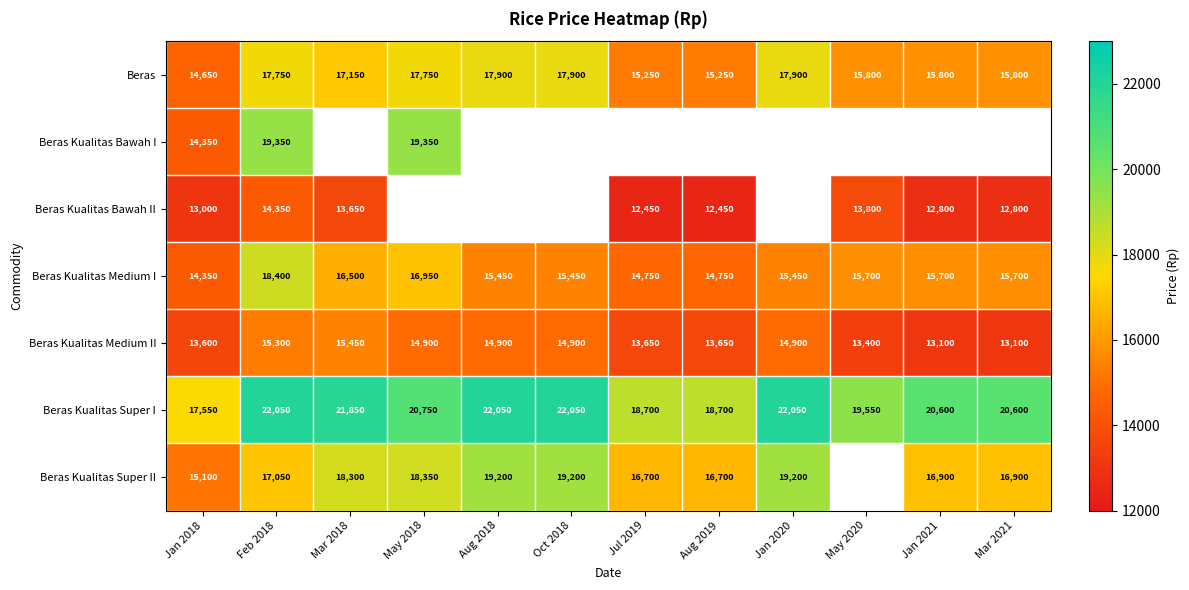

Which category has the highest value in the Beras Kualitas Medium I series?

Feb 2018